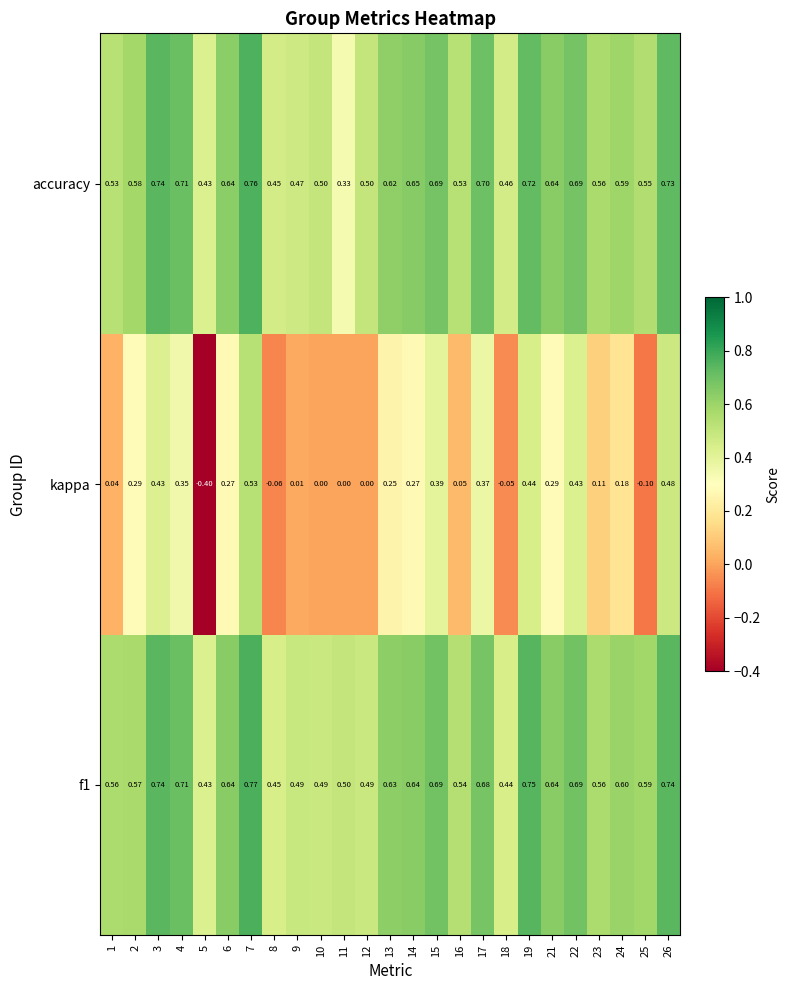

At how many categories does at least one series exceed 0?

25